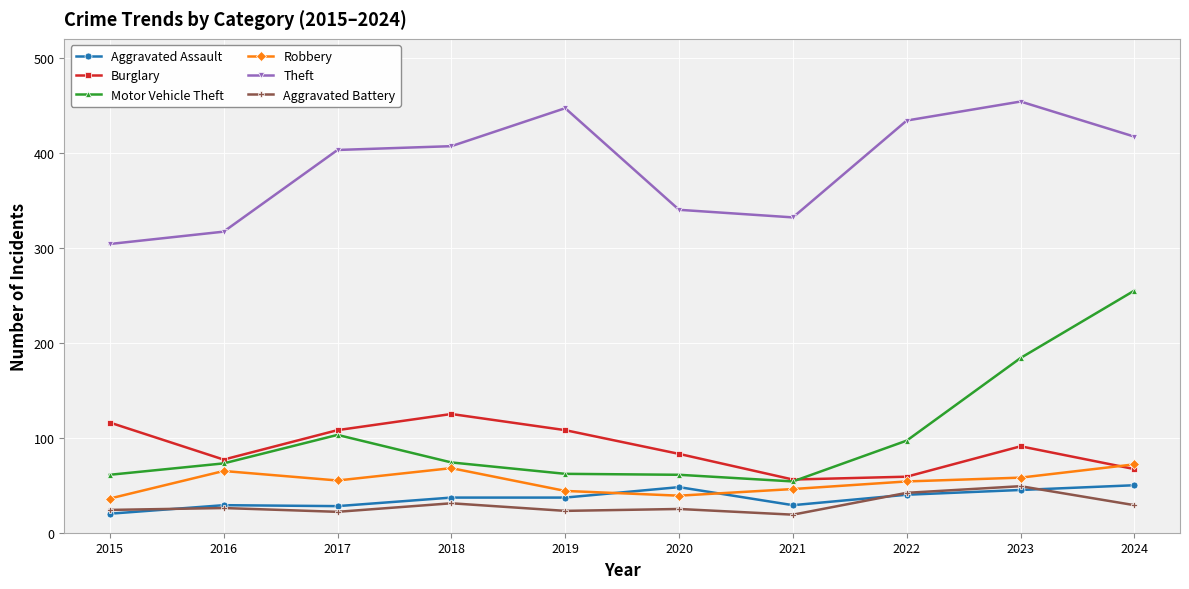

In Aggravated Battery, how many points are lower than both neighbors (excluding endpoints)?

3